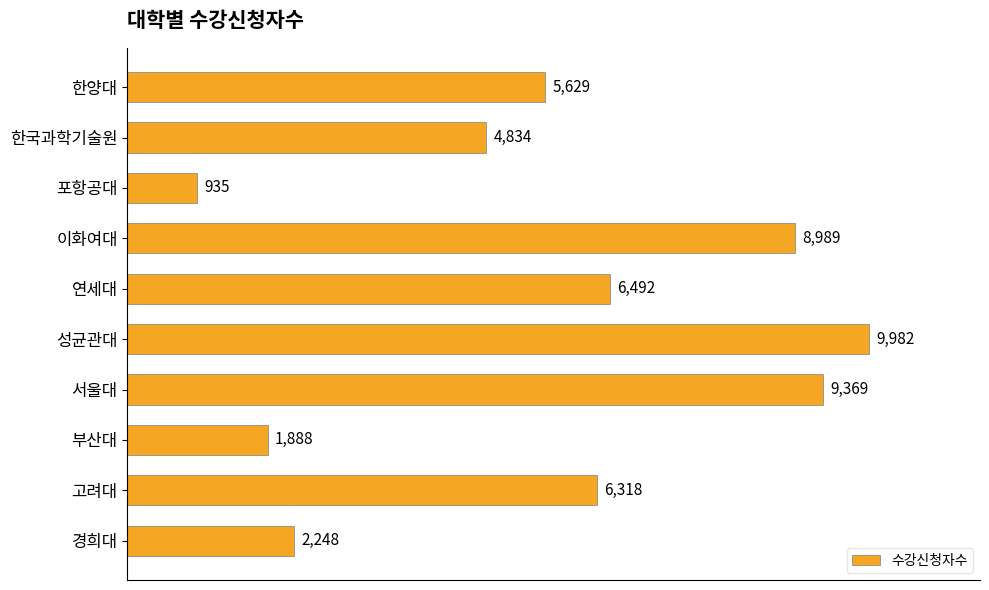

What is the approximate value at 포항공대, to the nearest 50?

950